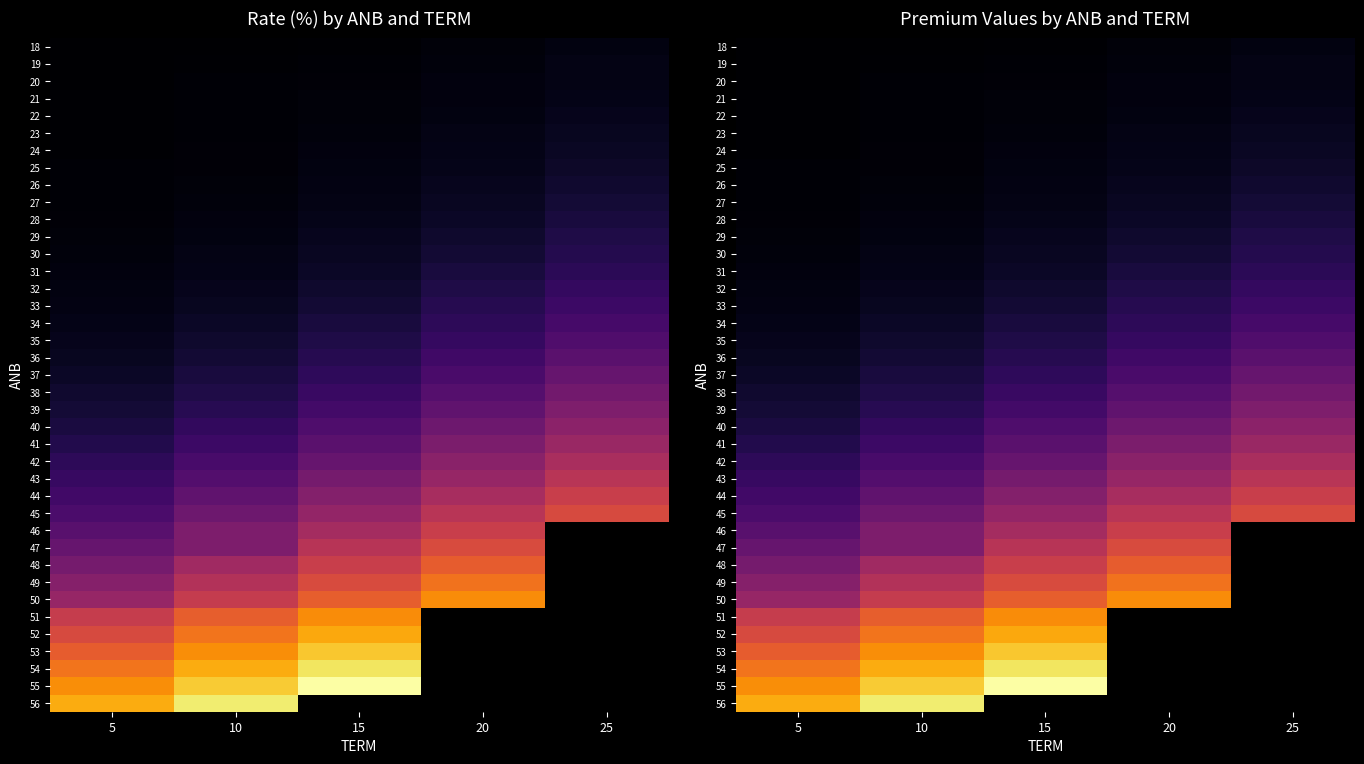

True or false: 35 has a value of 56196 at 10.

False